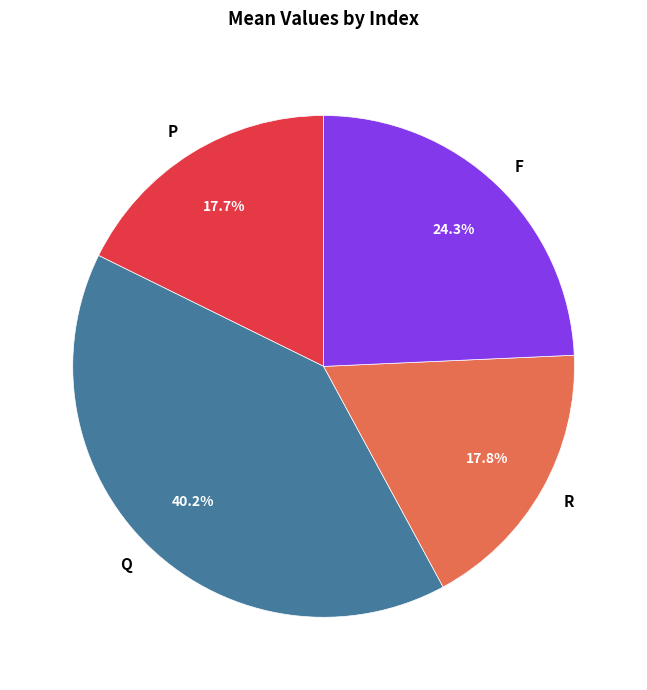

Which slice is the largest?

Q